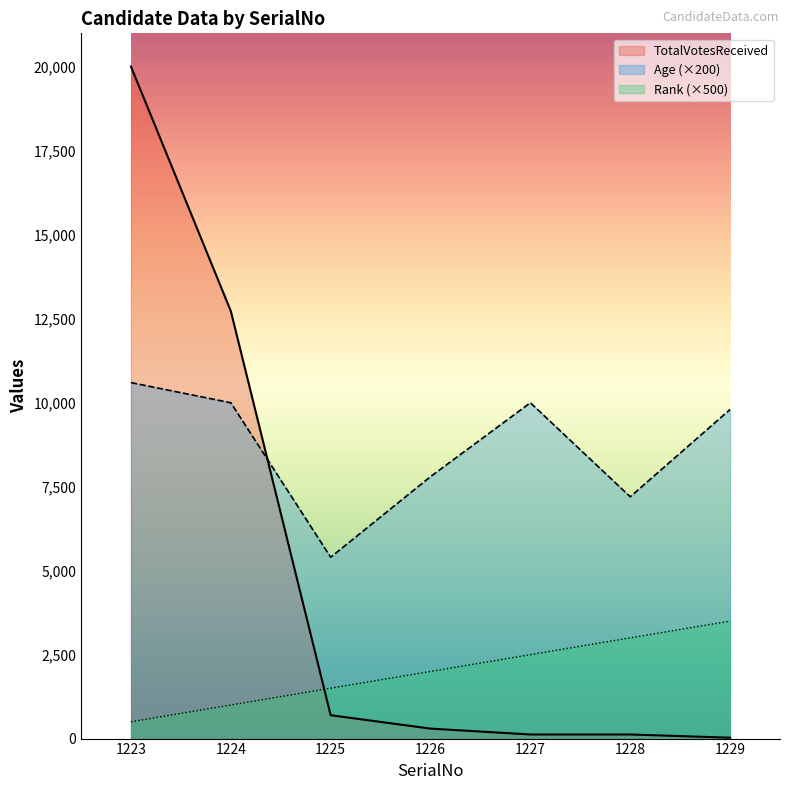

What is the average value of the Age series?

8686